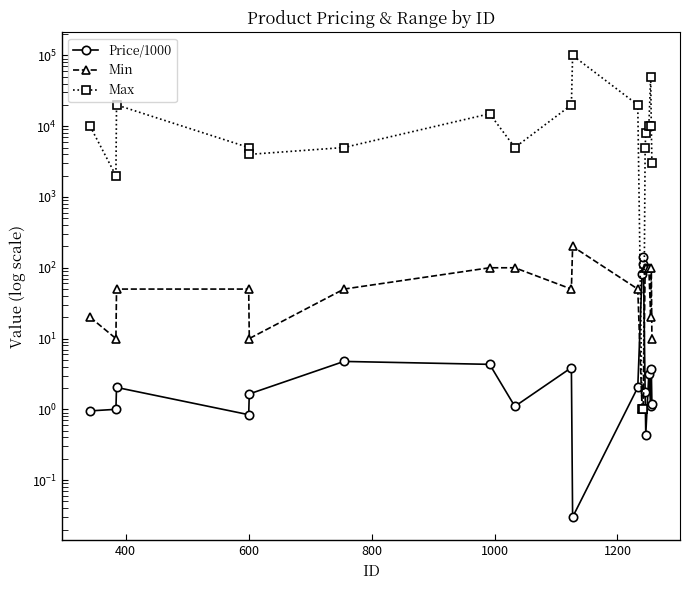

Which series has the widest spread of values?

Max